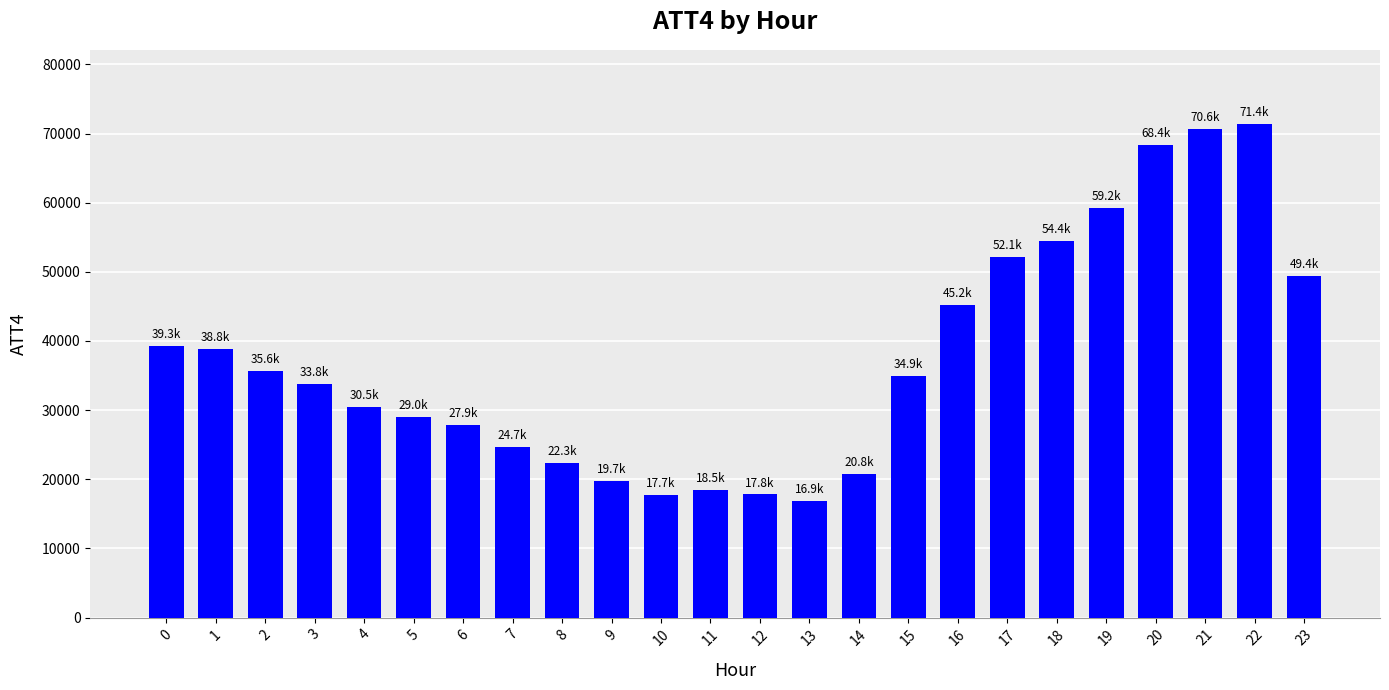

Count the number of categories in the chart.

24